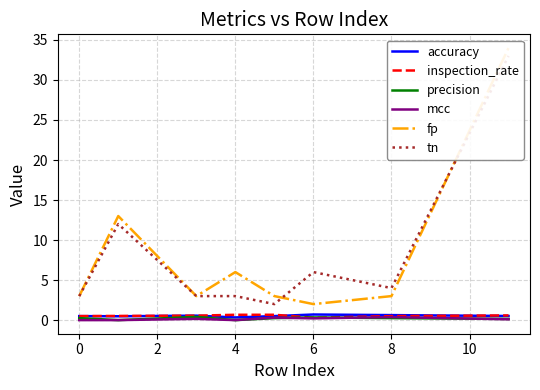

How many values in the fp series exceed 3?

3